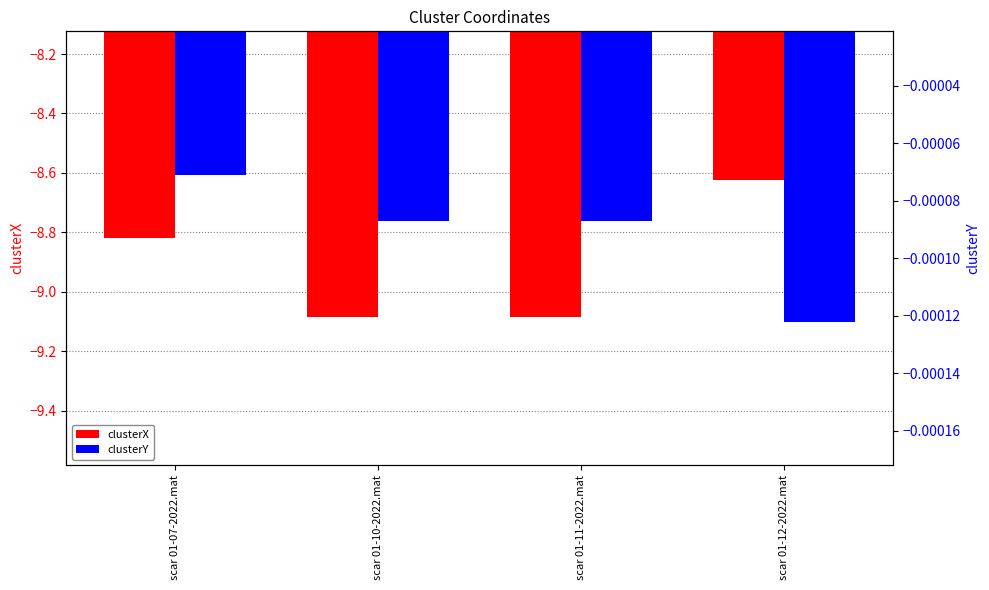

At which category does the chart reach its peak across all series?

scar 01-07-2022.mat